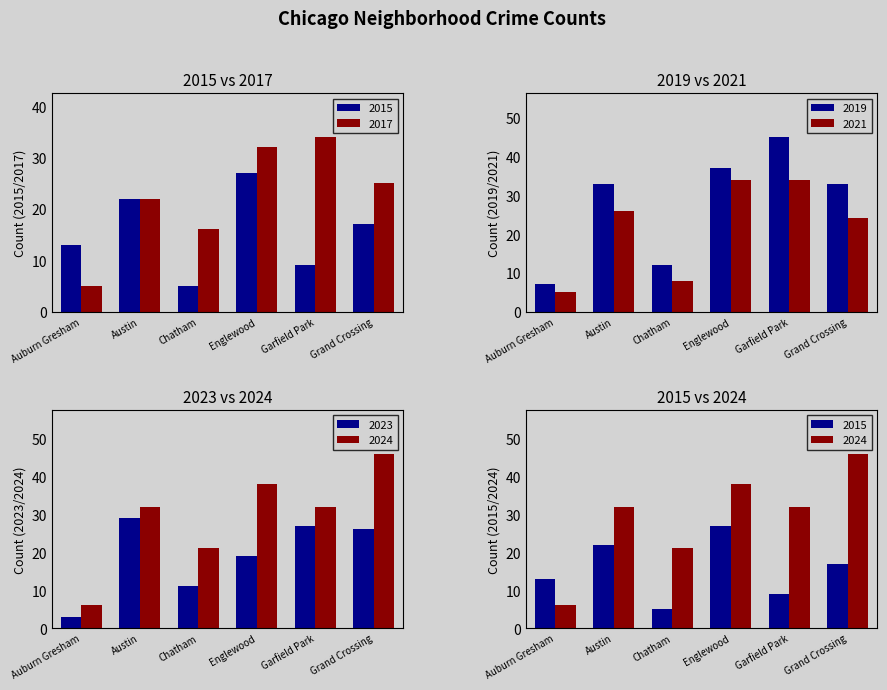

What is the label of the 5th bar from the left?

Garfield Park